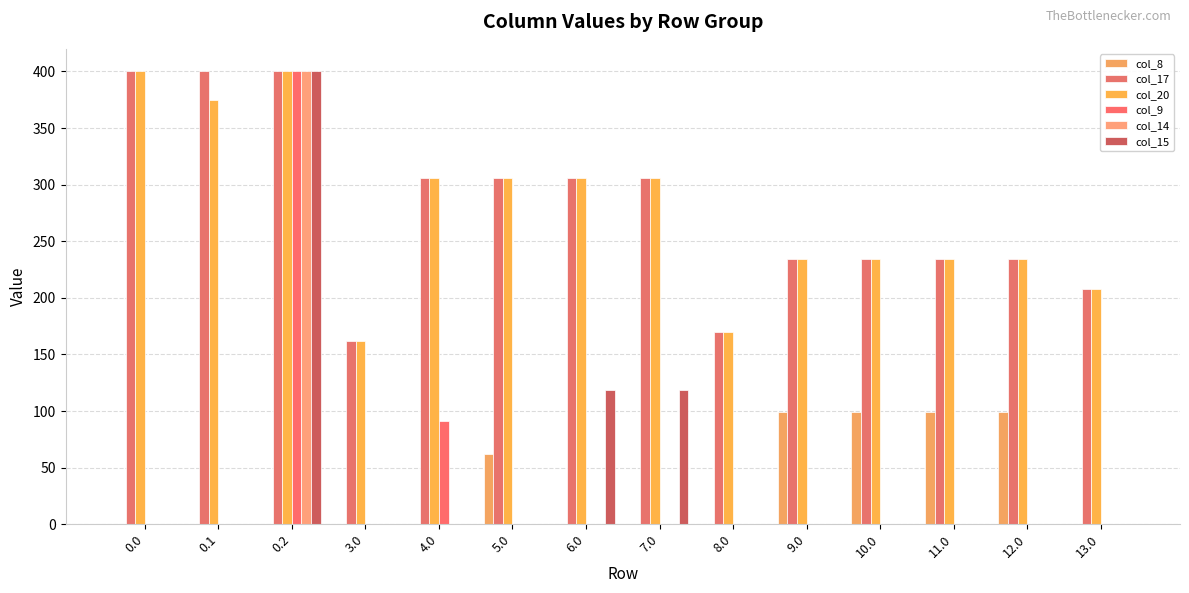

What is the difference between the col_20 values at 4.0 and 12.0?

72.0